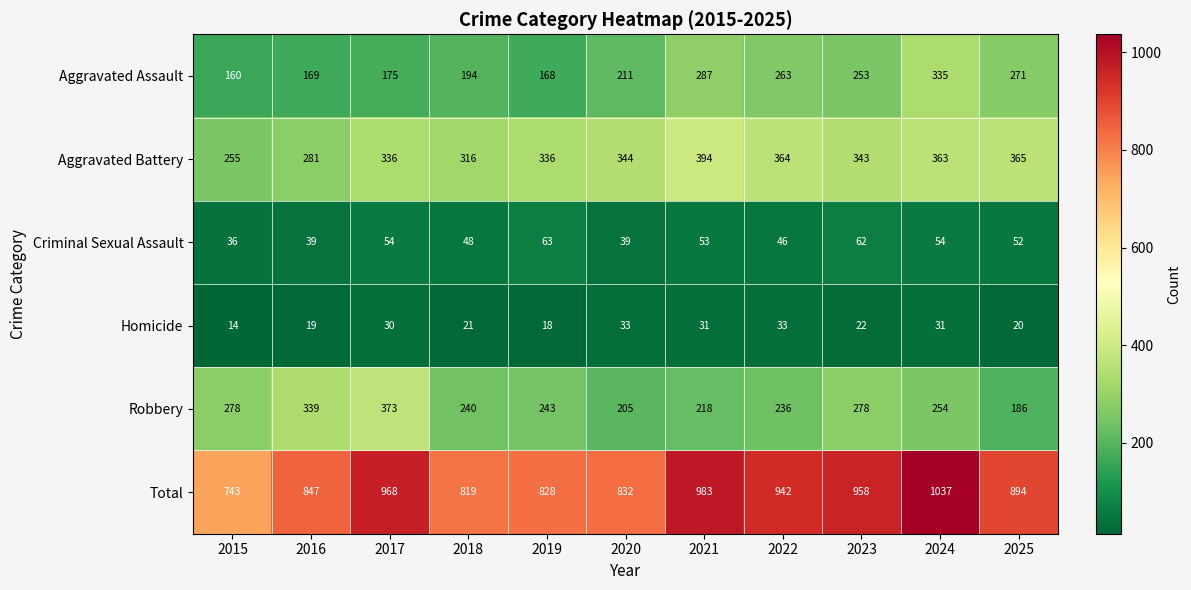

How many data points in Robbery are less than 243?

5